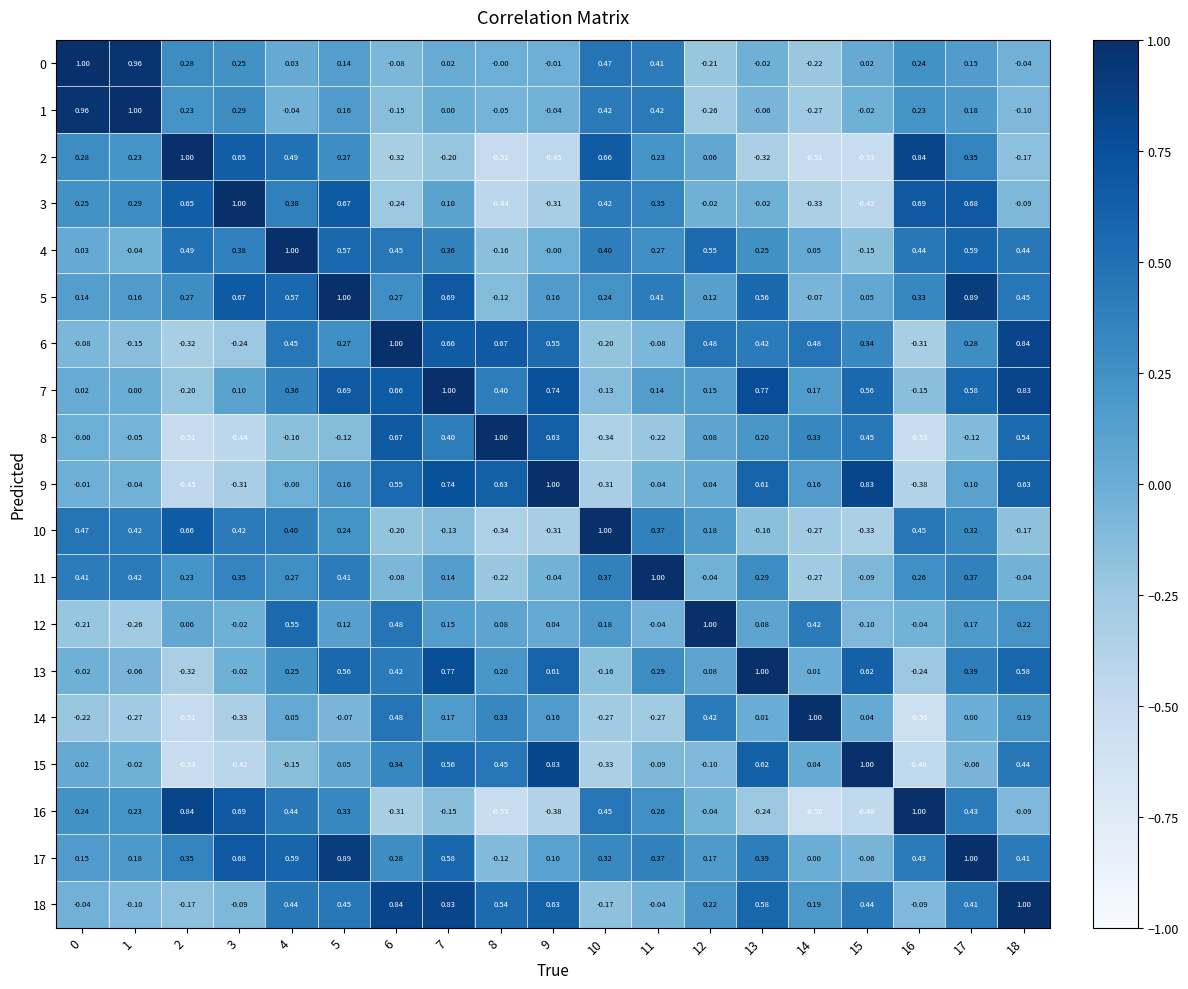

Is the value of 11 at 3 greater than the value of 4 at 1?

Yes